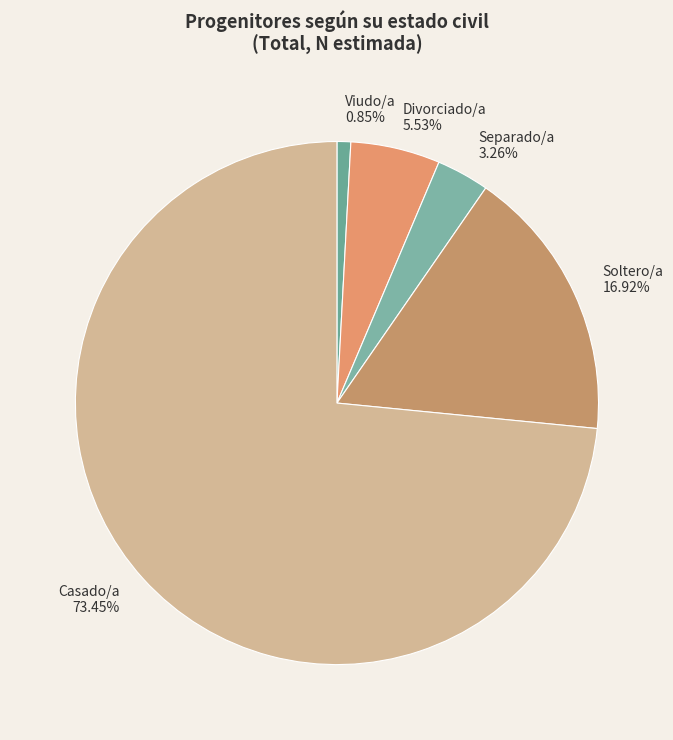

Between Soltero/a and Viudo/a, which is larger?

Soltero/a